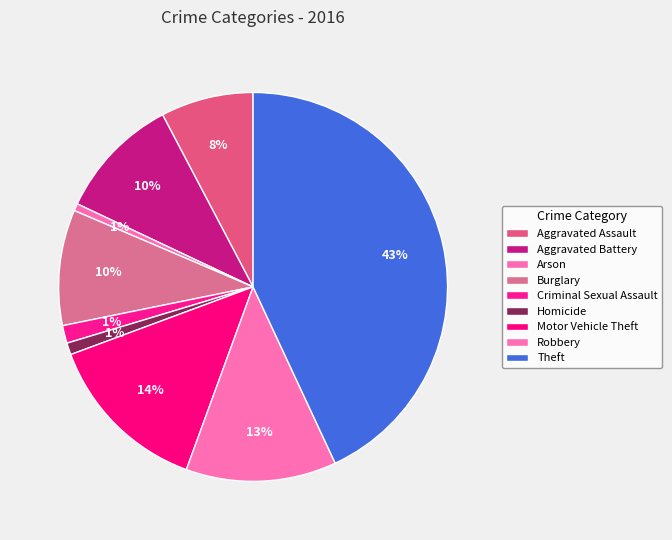

Count the number of slices in the pie.

9